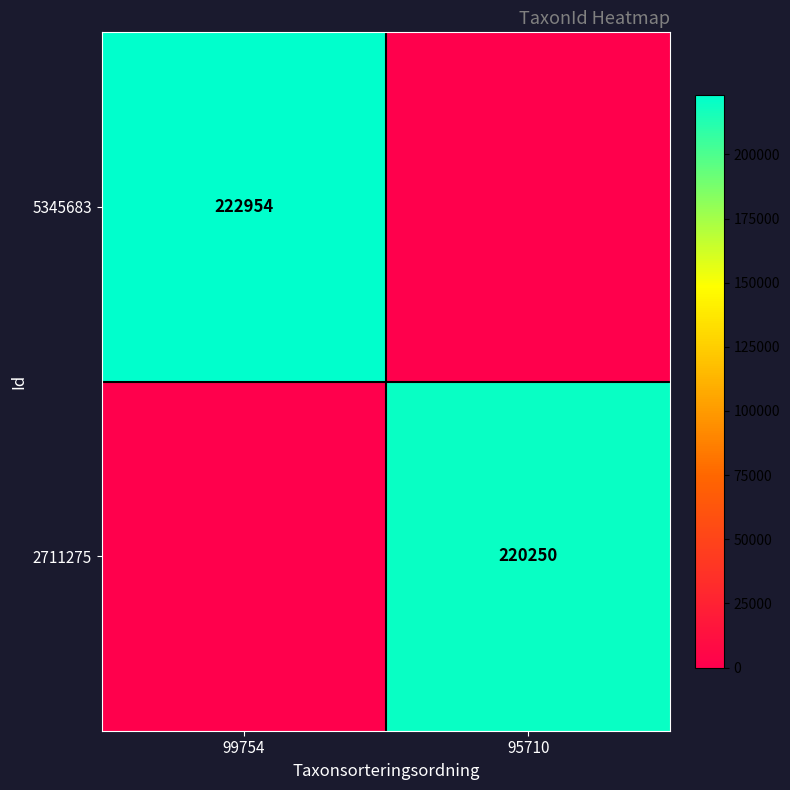

True or false: 5345683 has a value of 222954 at 99754.

True